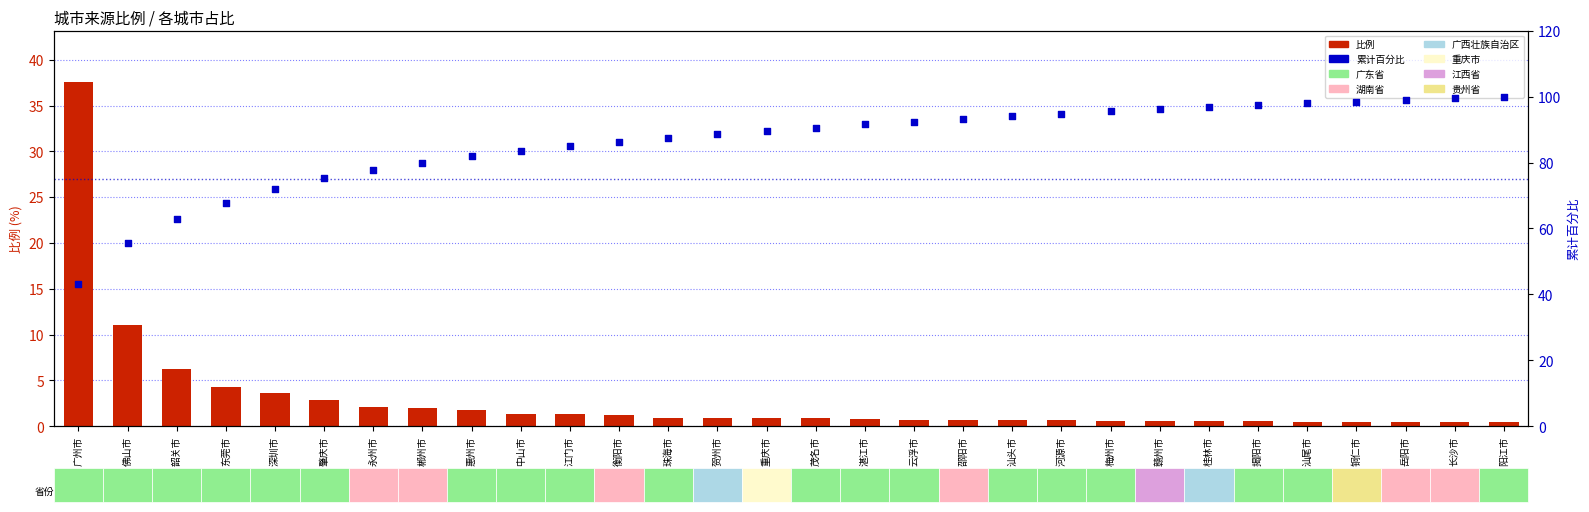

Which series has the largest total across all categories?

累计百分比